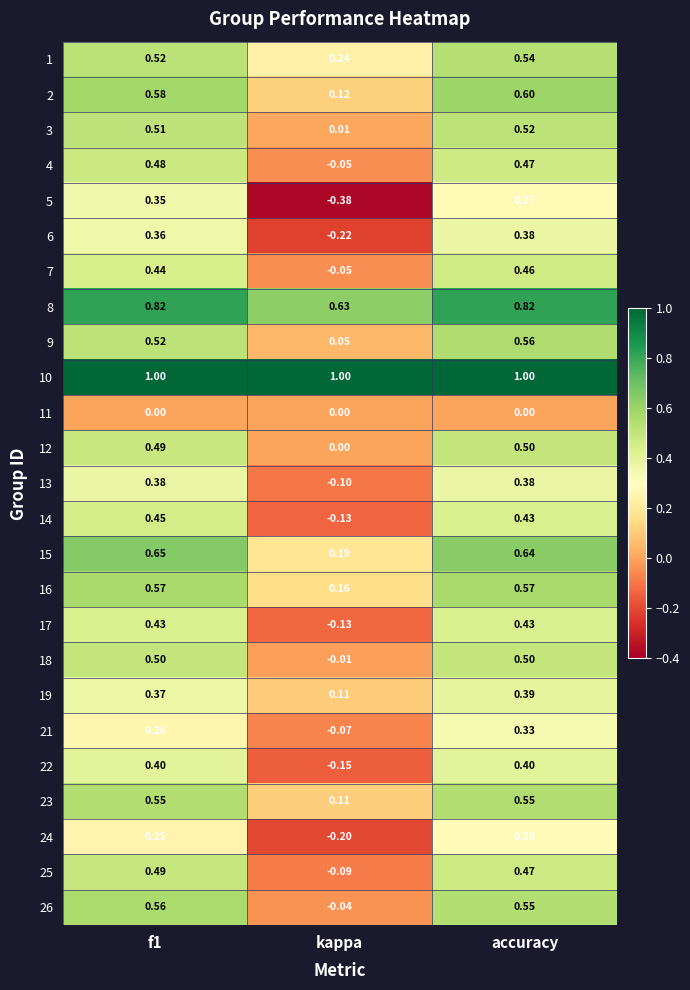

Count the number of categories in the chart.

3